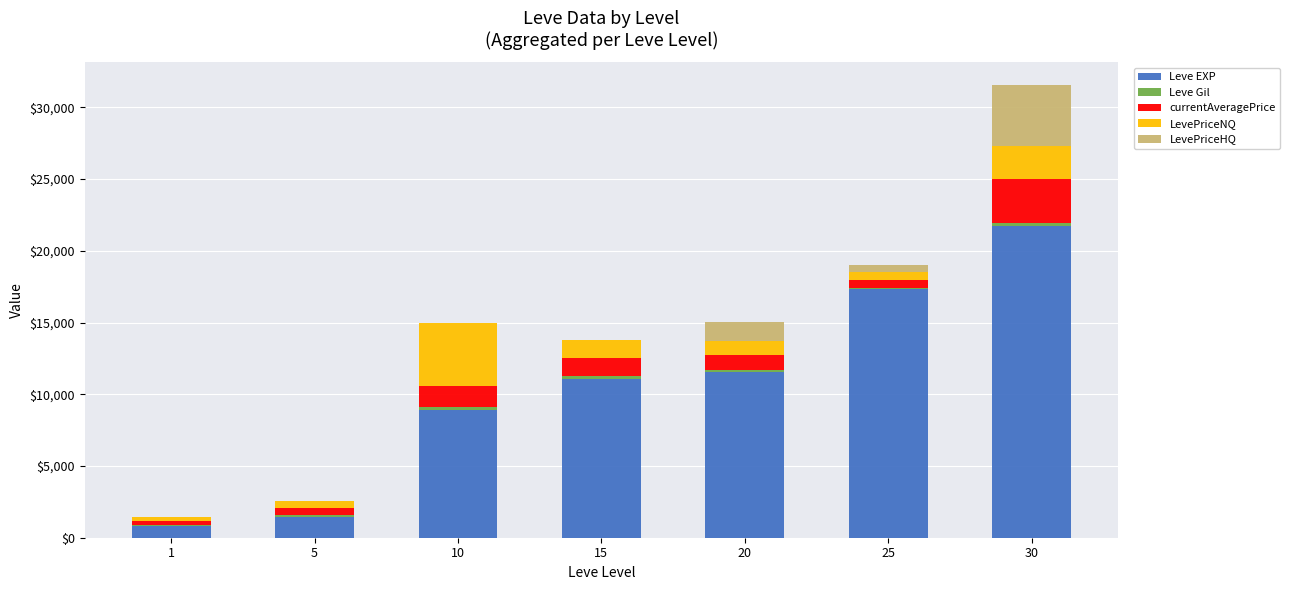

What is the sum of all Leve EXP values?

72800.0